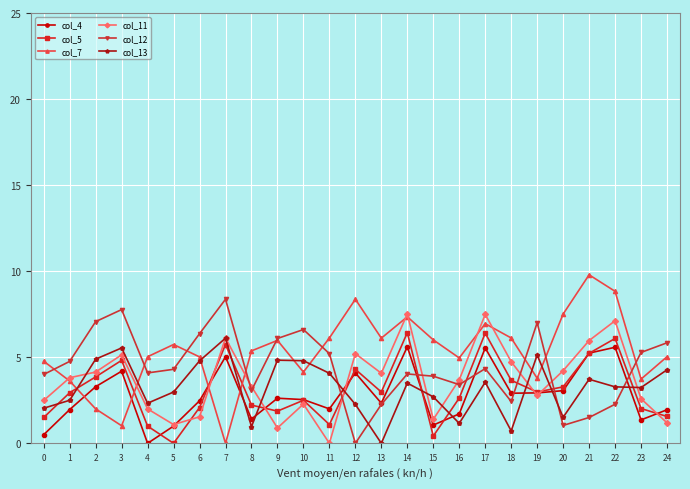

What is the sum of the col_4 values at 6 and 19?

5.4